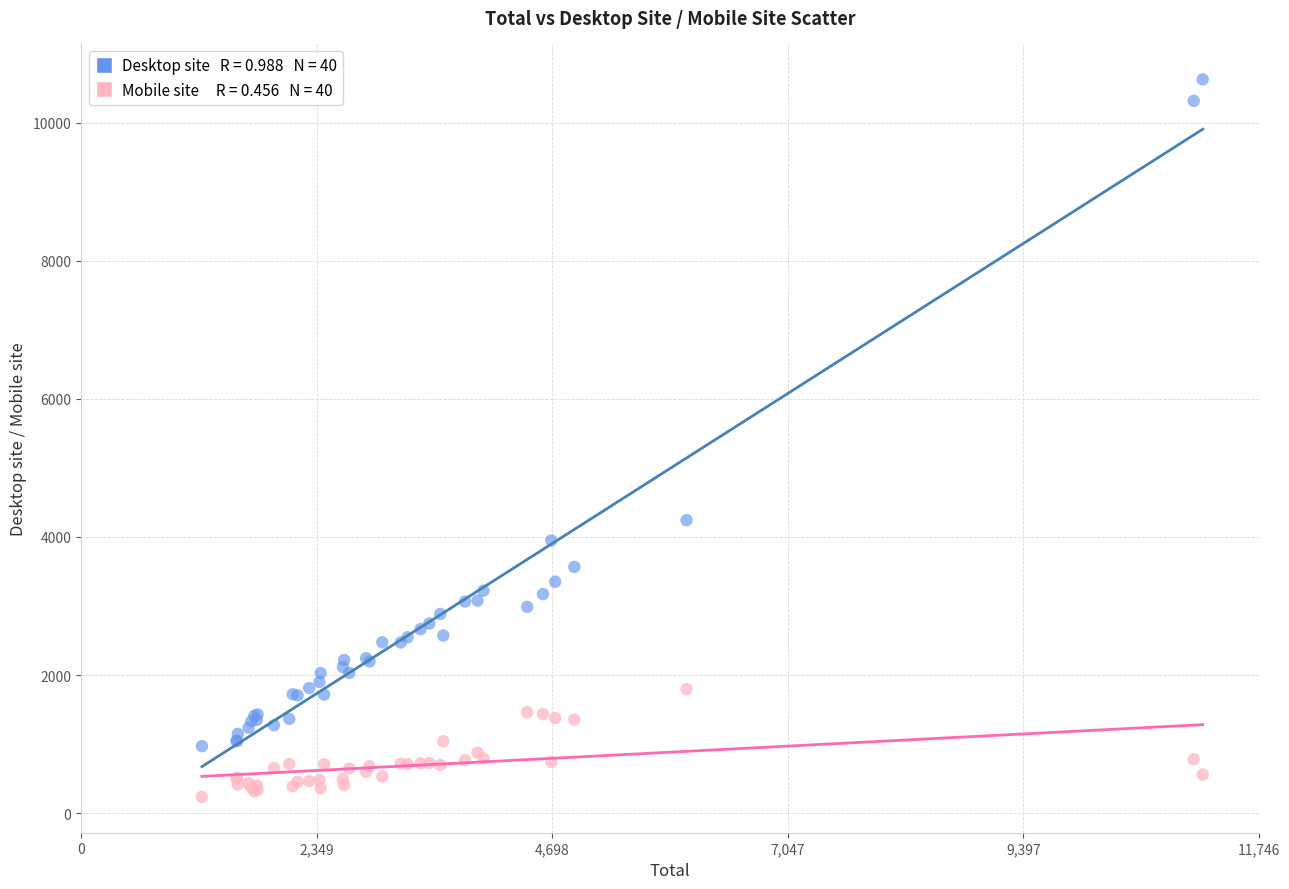

Across all series, what Y value is closest to 5432?

4244